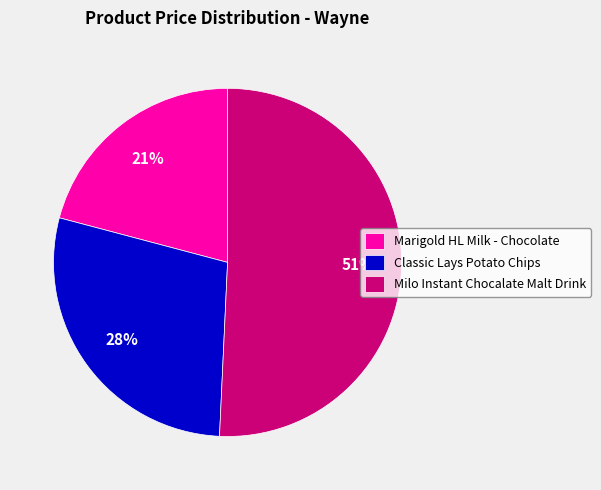

Does Classic Lays Potato Chips account for over 50% of the chart?

No